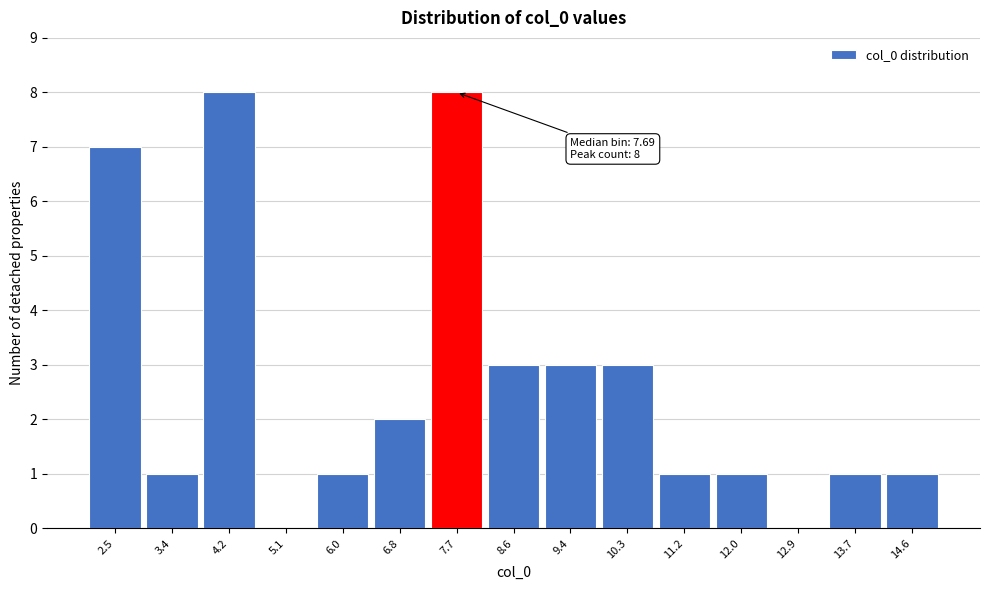

Reading left to right, what are all the values shown in this chart?

2.5=7	3.4=1	4.2=8	5.1=0	6.0=1	6.8=2	7.7=8	8.6=3	9.4=3	10.3=3	11.2=1	12.0=1	12.9=0	13.7=1	14.6=1